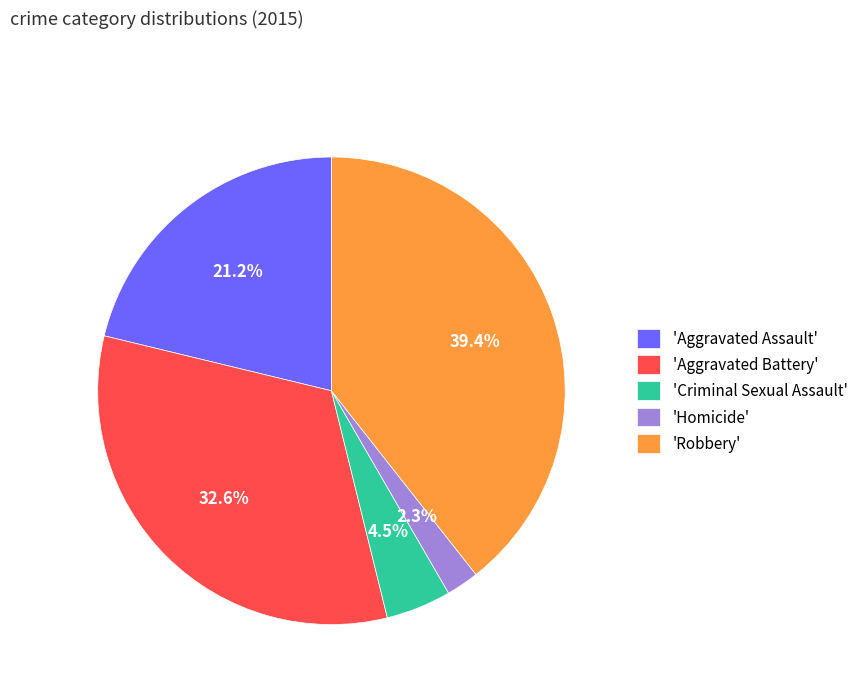

Between 'Aggravated Battery' and 'Homicide', which is larger?

'Aggravated Battery'